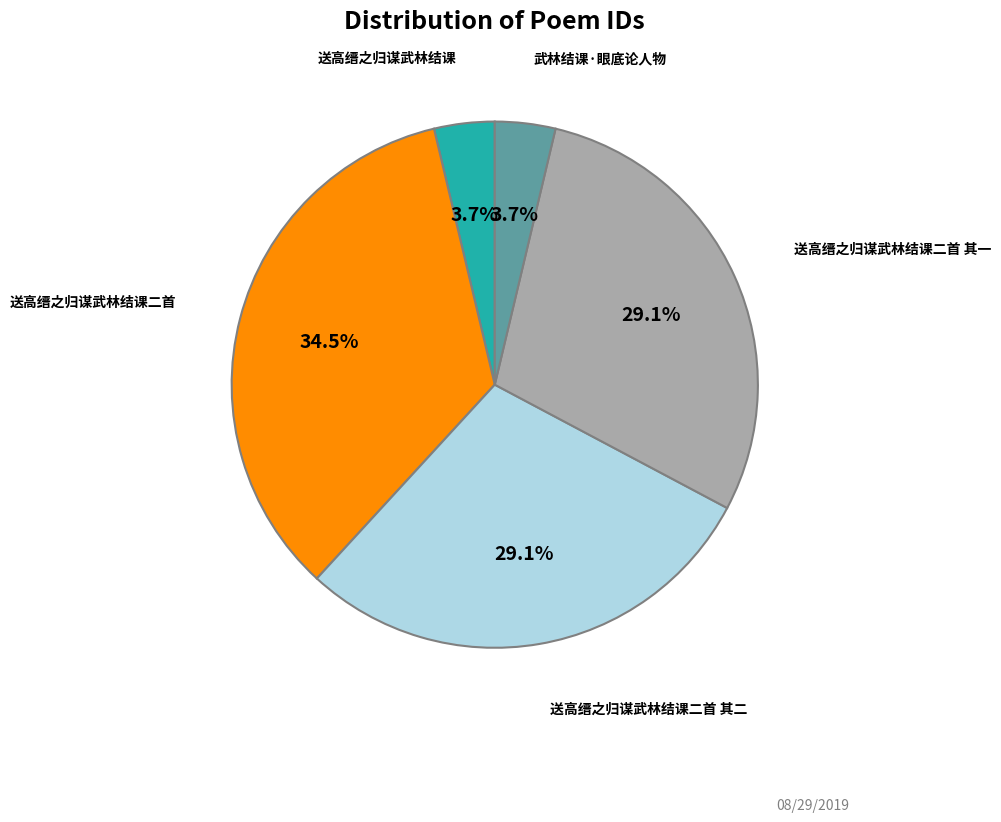

Count the number of slices in the pie.

5